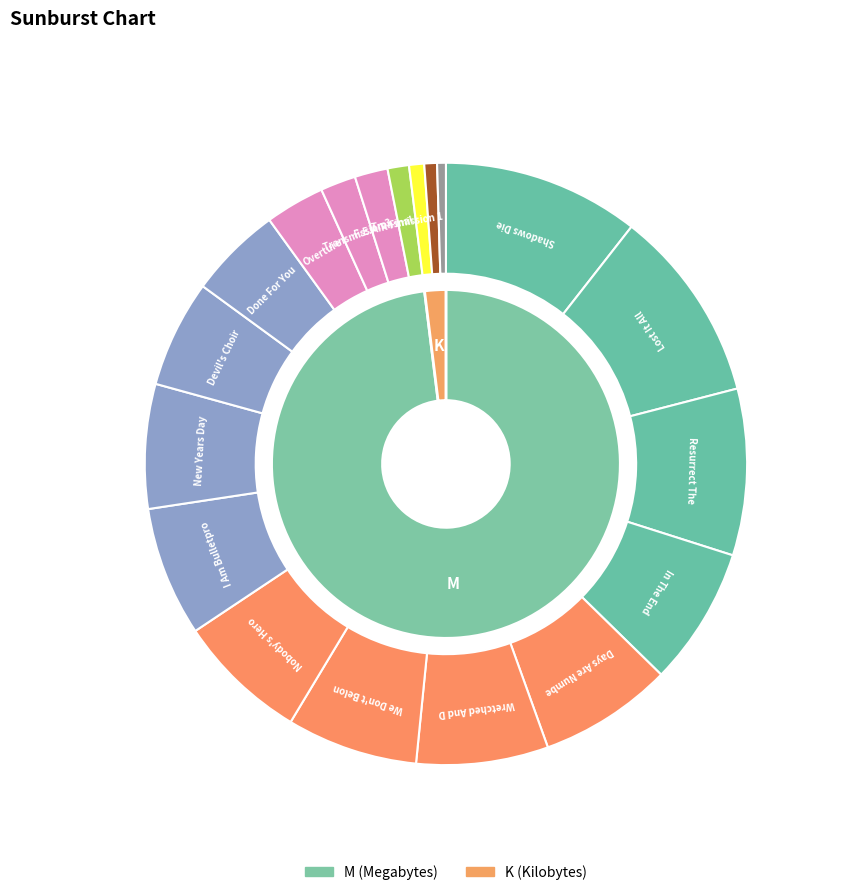

How many segments does this pie chart have?

19